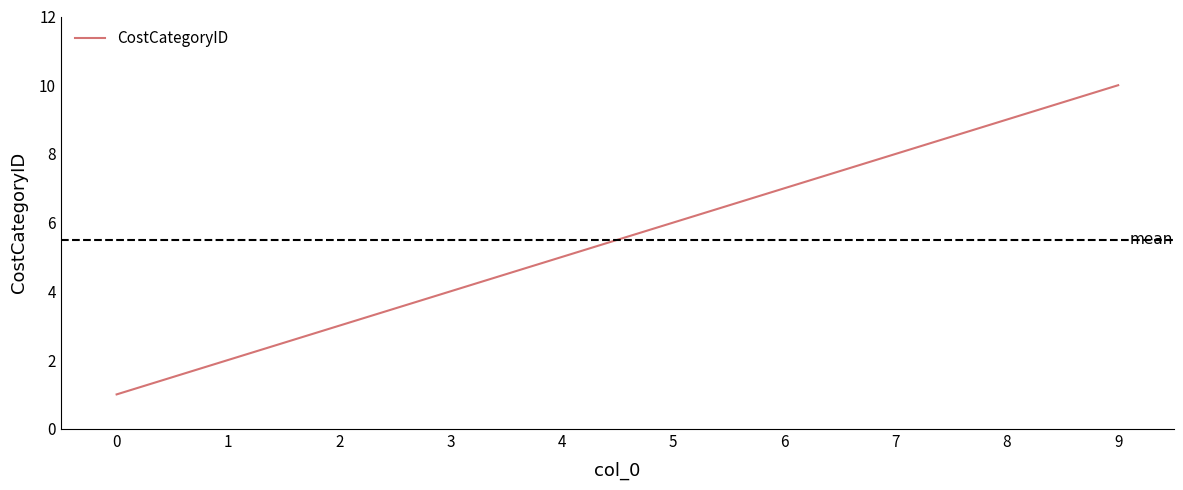

Count the values in the range 3 to 8.

6